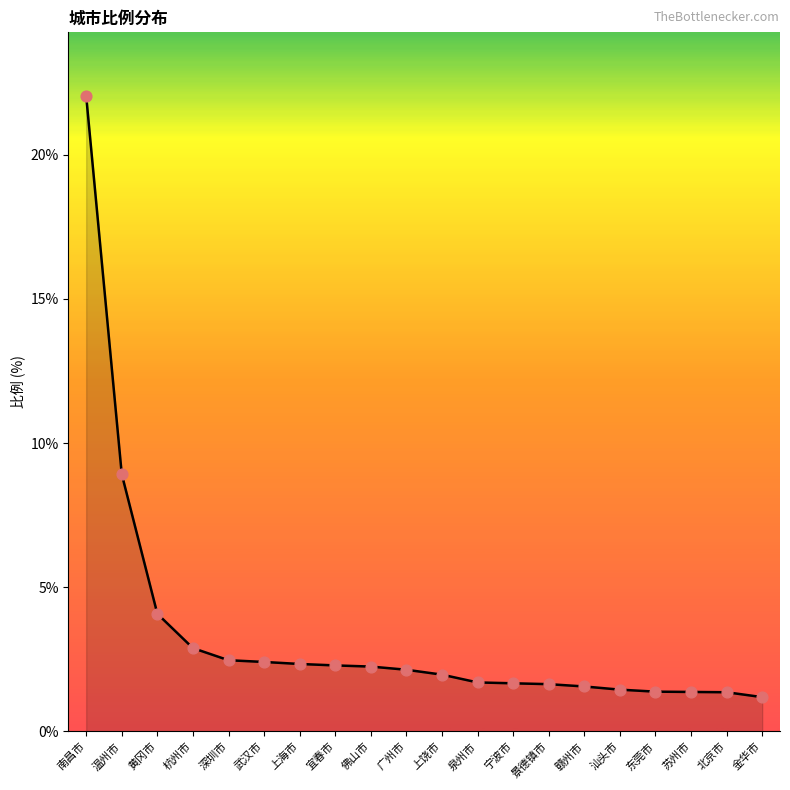

Between 温州市 and 苏州市, which is larger?

温州市